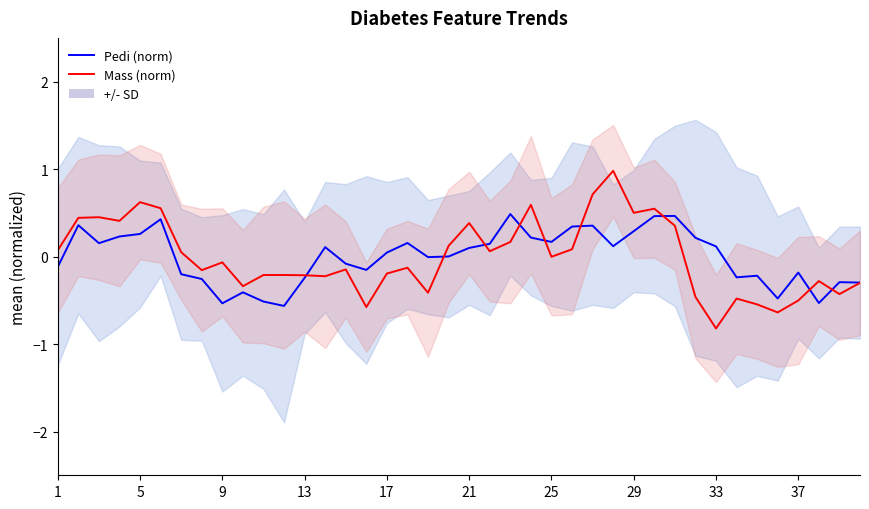

True or false: Pedi (norm) and Mass (norm) intersect in this chart.

True